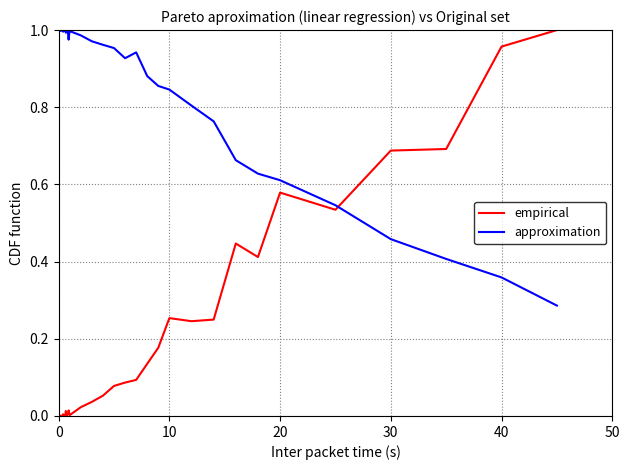

True or false: approximation and empirical cross at least once.

True